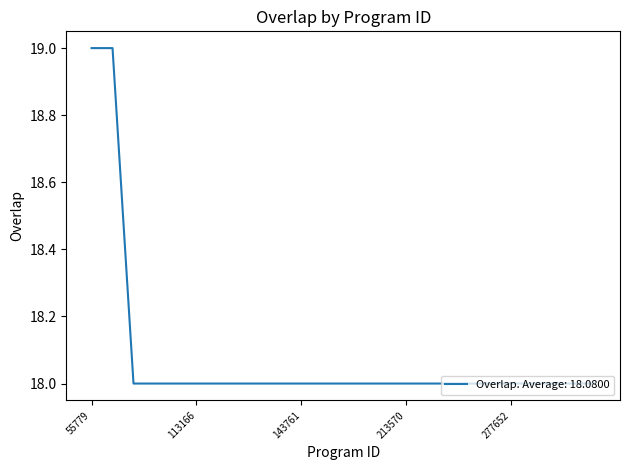

What is the maximum value shown in the chart?

19